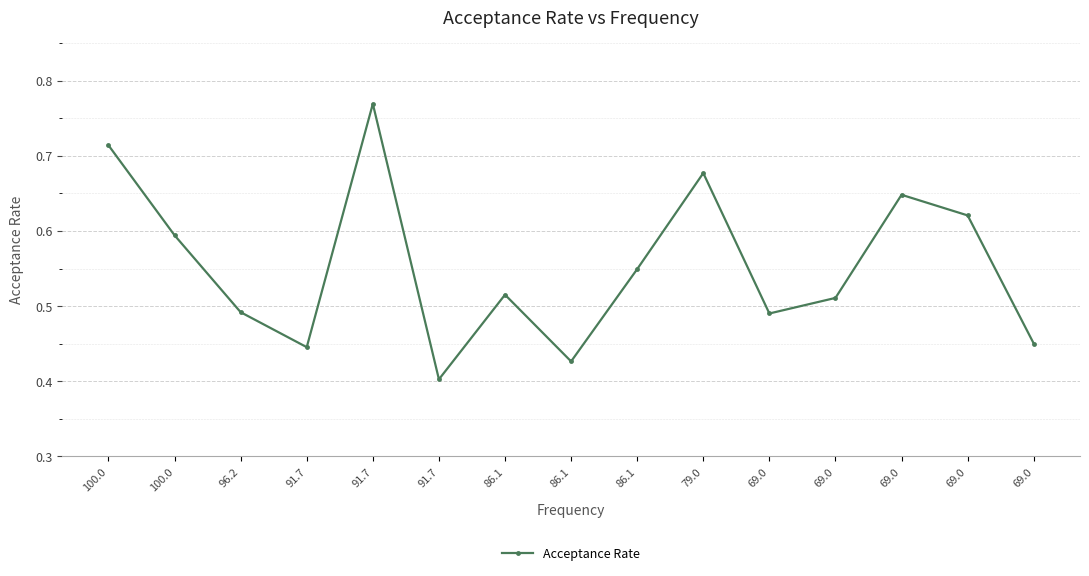

The chart shows a value of 0.8 at 69.0. True or false?

False